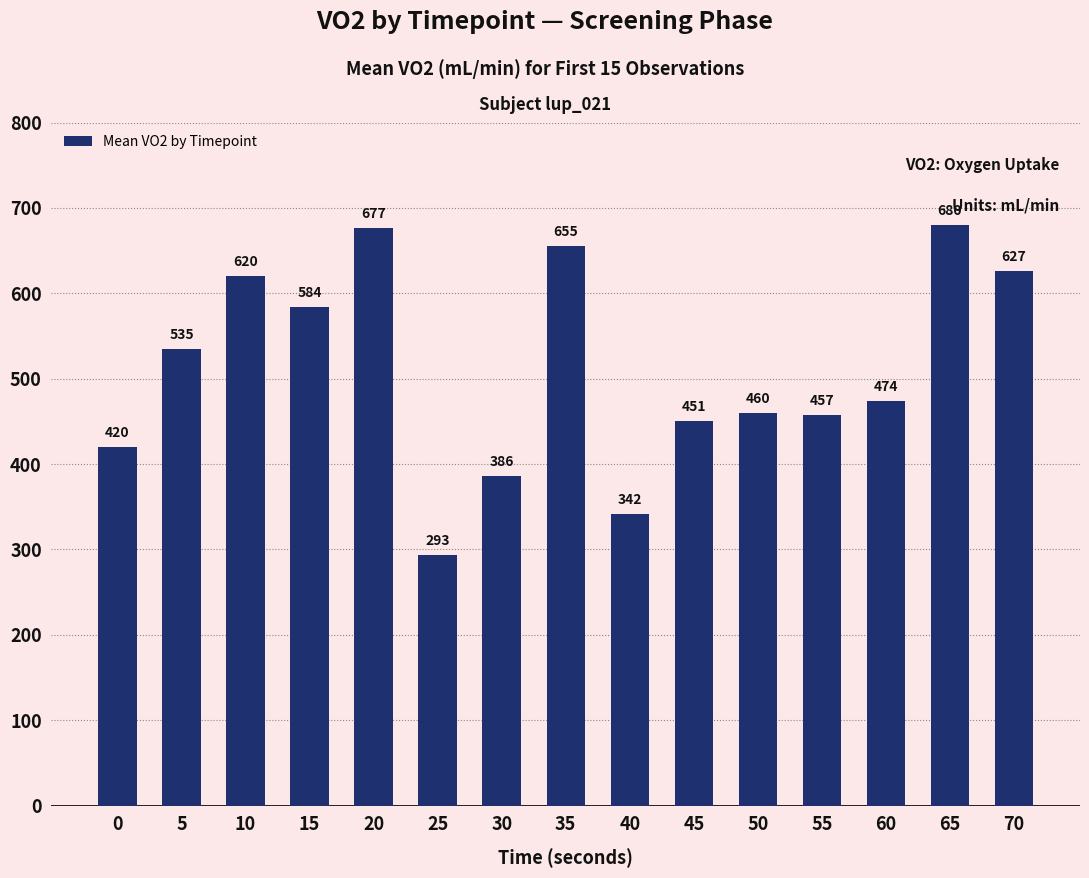

Which category has the lowest value across all series?

25